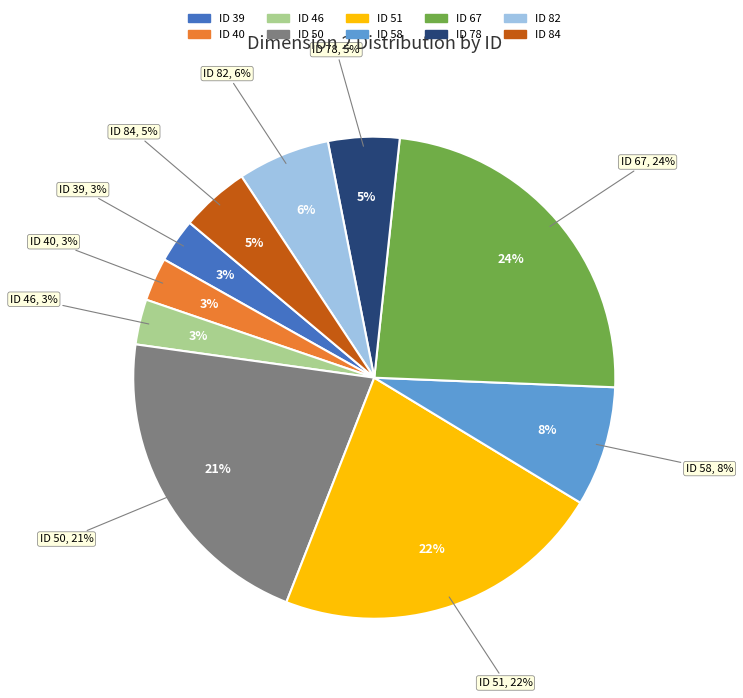

Which slice is the largest?

67